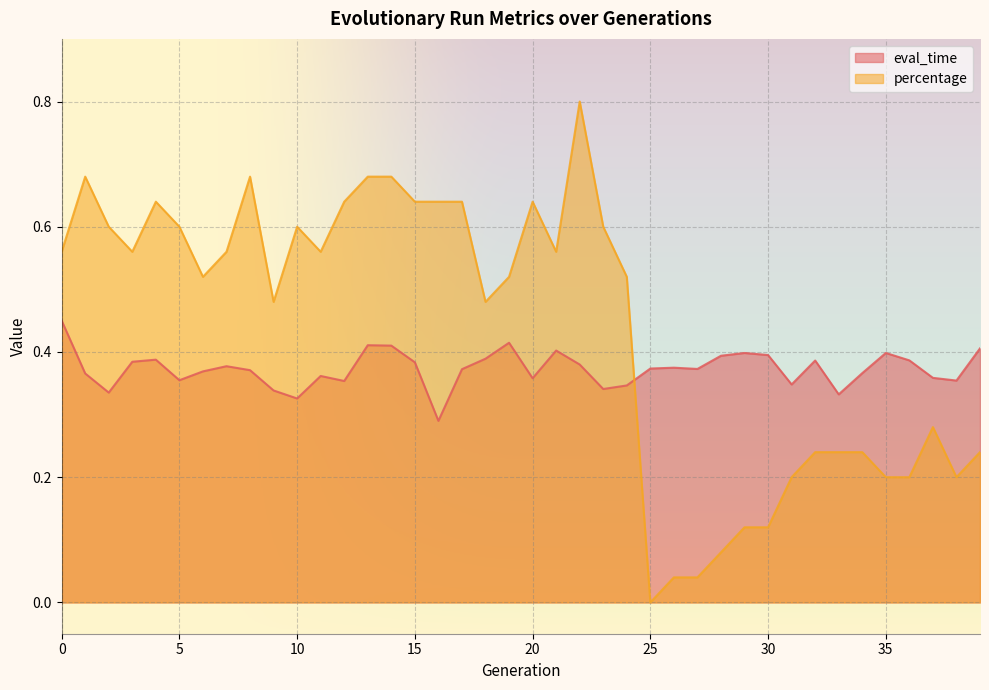

Is the value of percentage at 2 greater than the value of eval_time at 24?

Yes